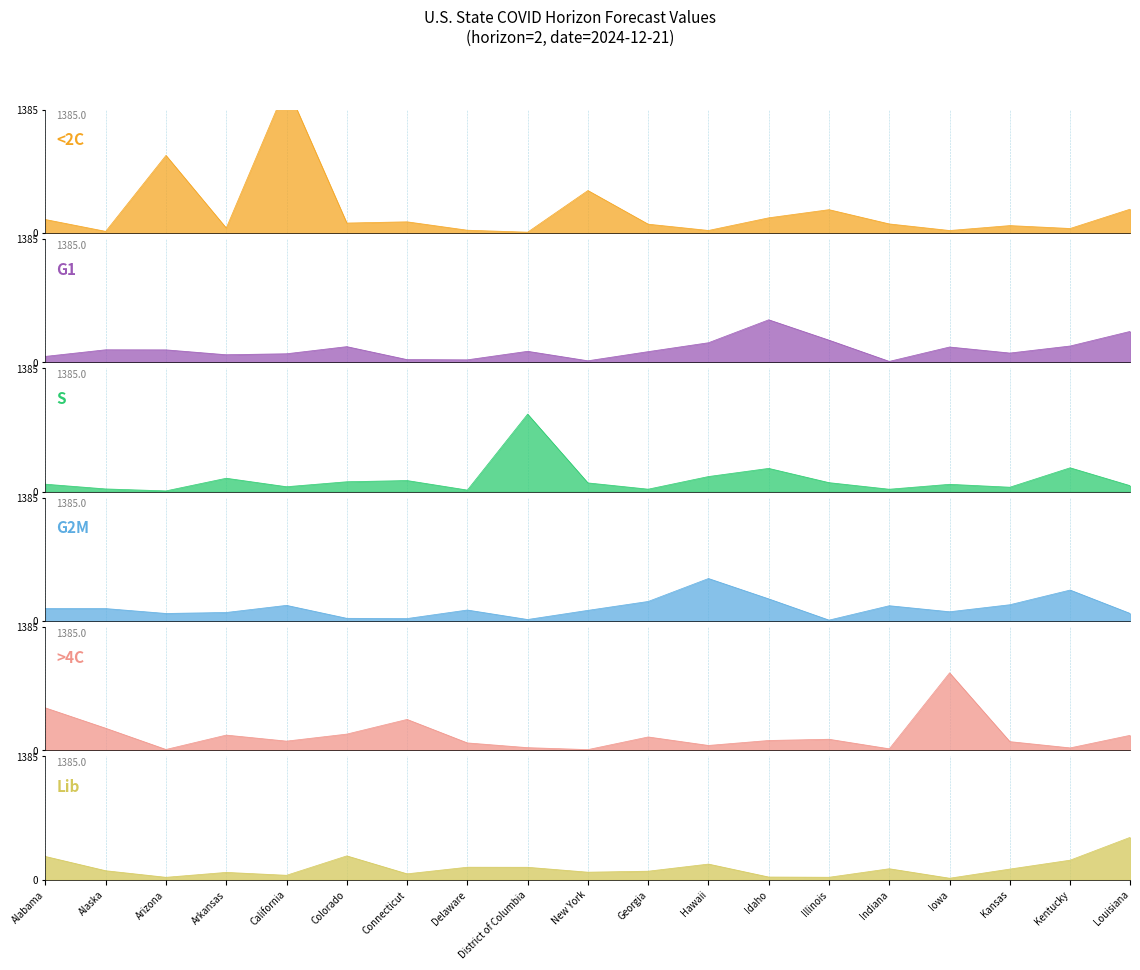

What is the sum of all <2C values?

4574.2